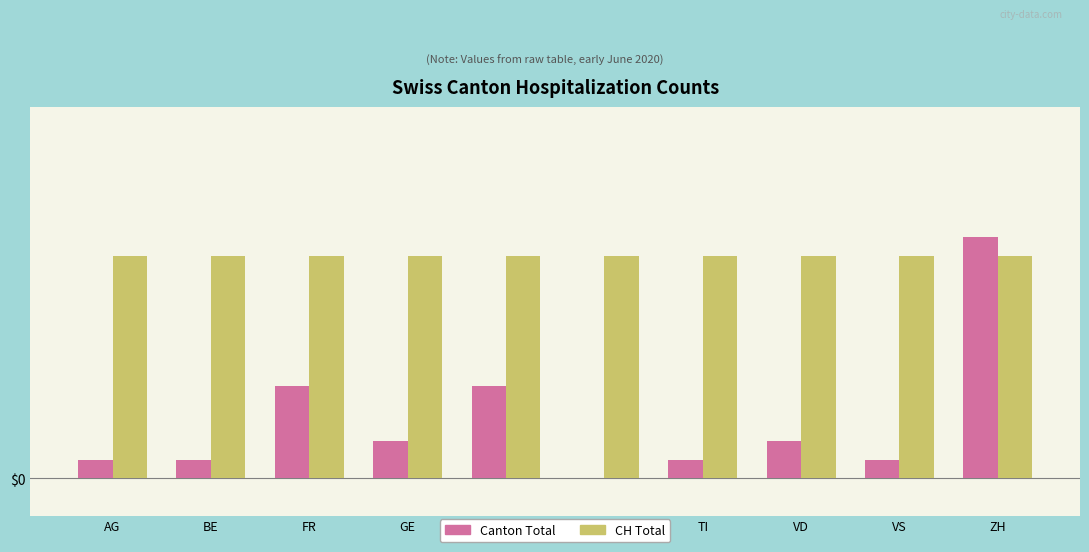

What is the label of the 9th bar from the right?

BE